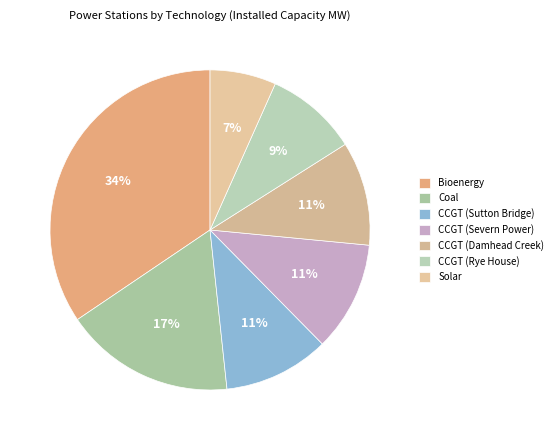

Approximately how many times larger is the value at Coal compared to Solar?

2.6